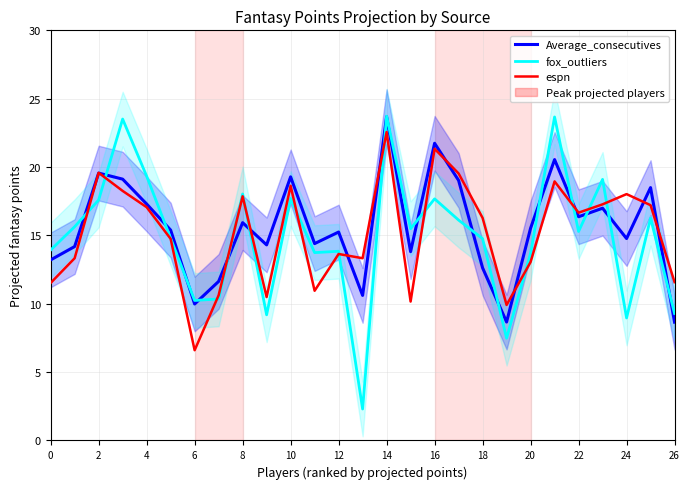

What are all the series names shown in the legend?

Average_consecutives, fox_outliers, espn